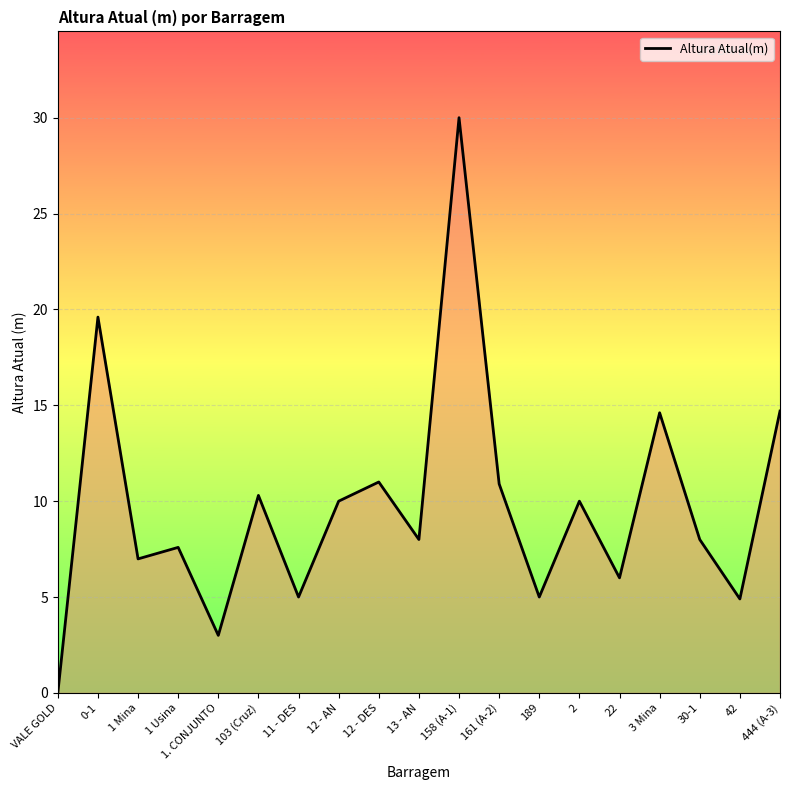

The chart shows a value of 2.1 at 12 - AN. True or false?

False